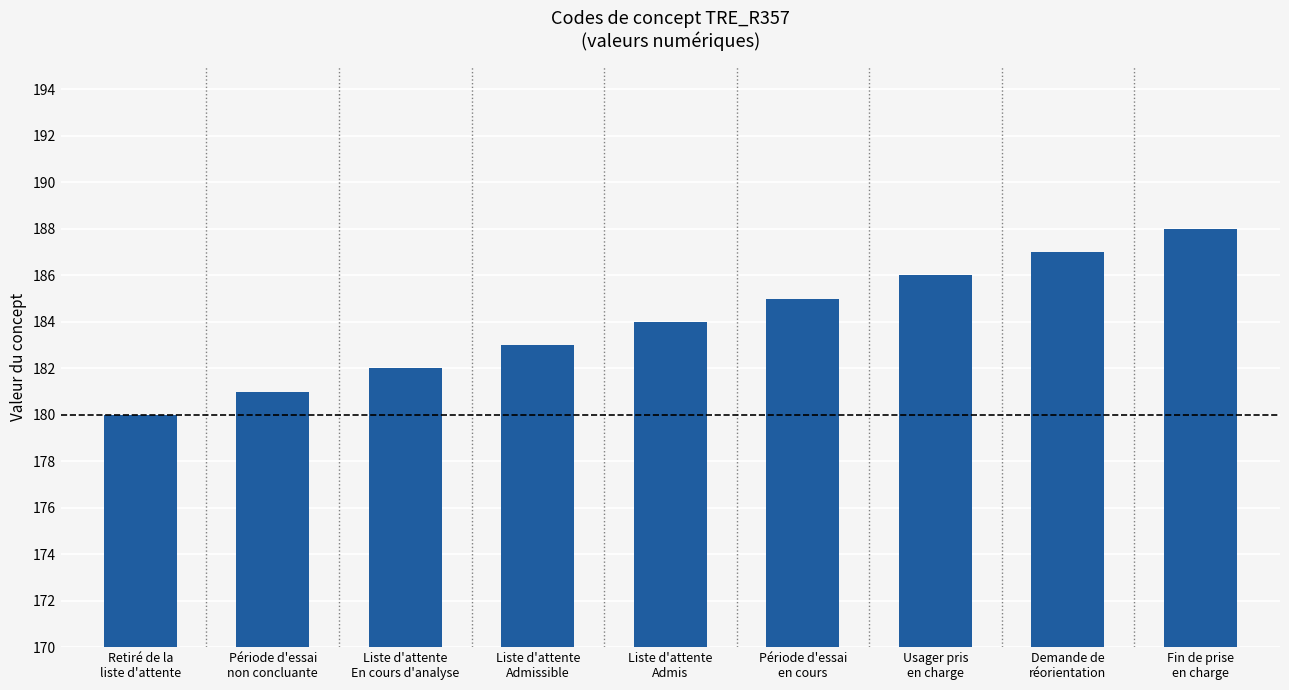

Are the bars horizontal?

No